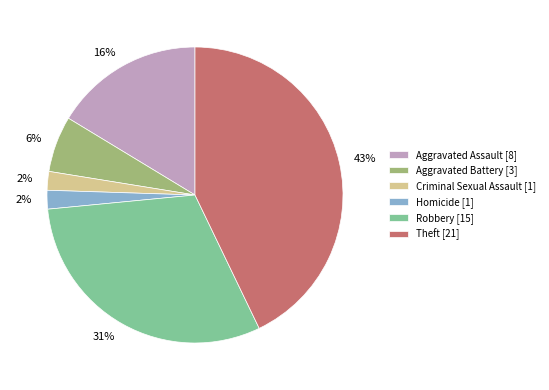

To the nearest percent, what is the combined percentage of Robbery [15] and Aggravated Battery [3]?

37%